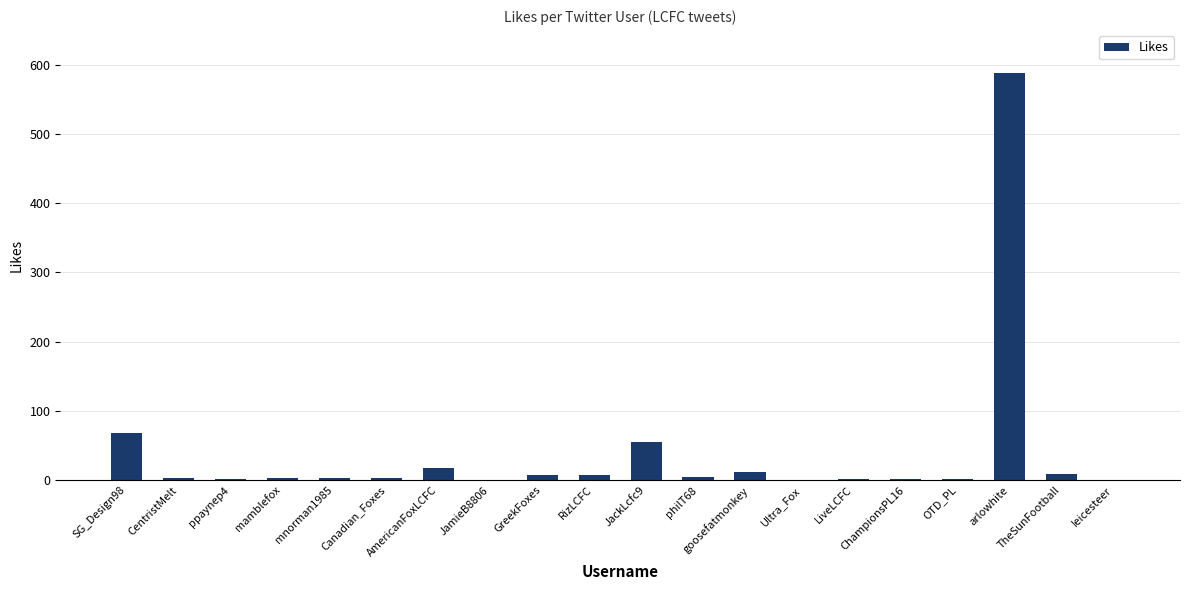

What is the sum of all values?

788